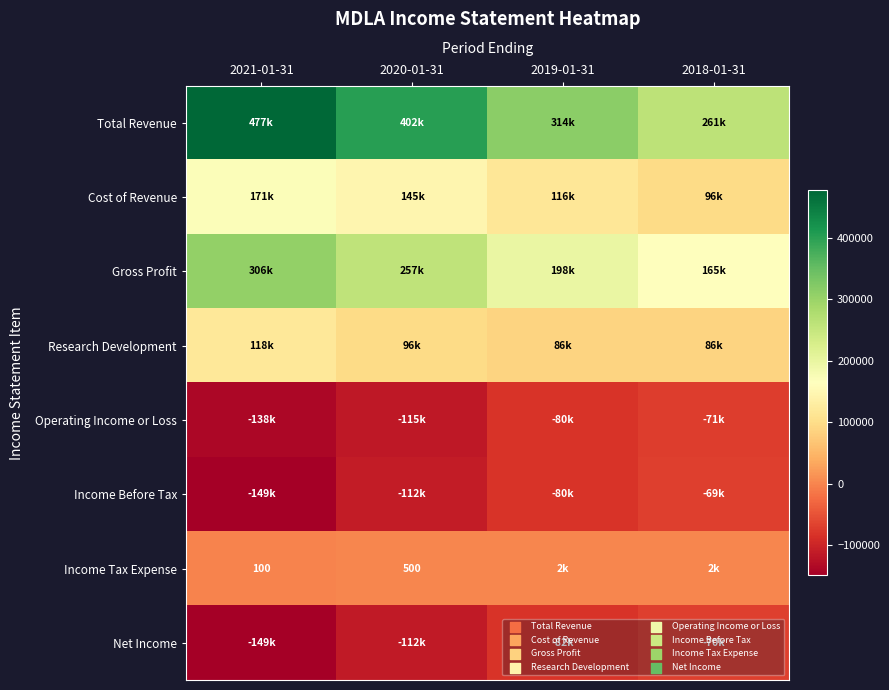

At which category is the sum across all series the highest?

2021-01-31